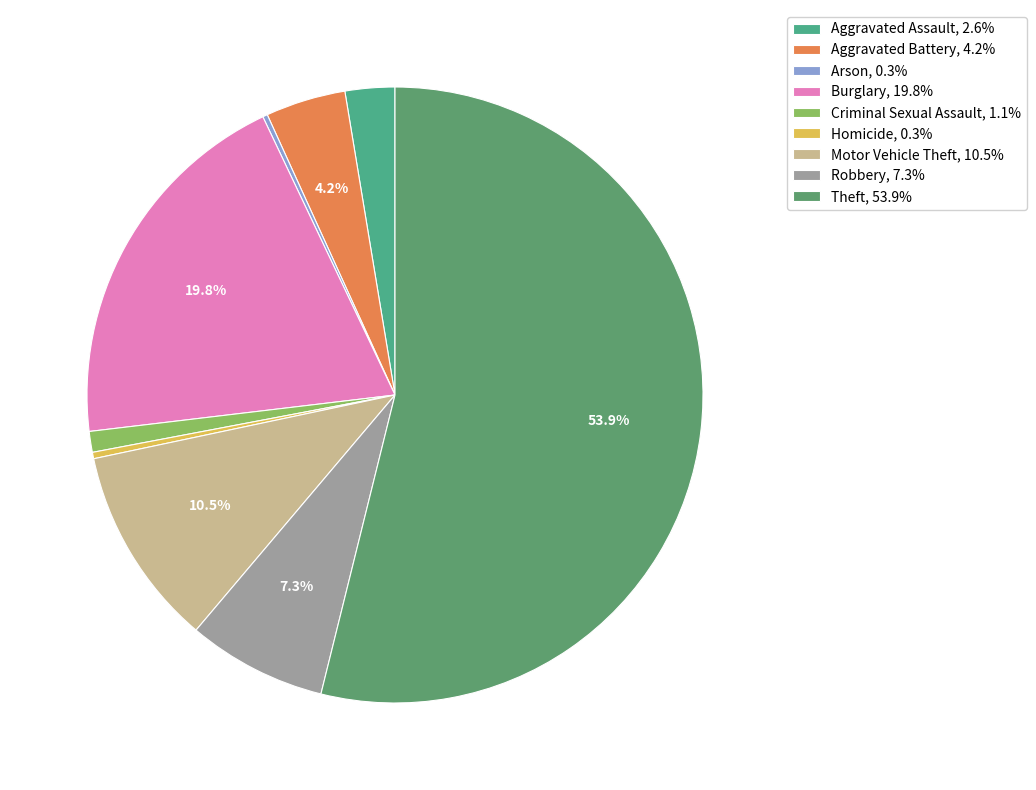

To the nearest percent, what is the difference between the Motor Vehicle Theft and Aggravated Battery slice percentages?

6%